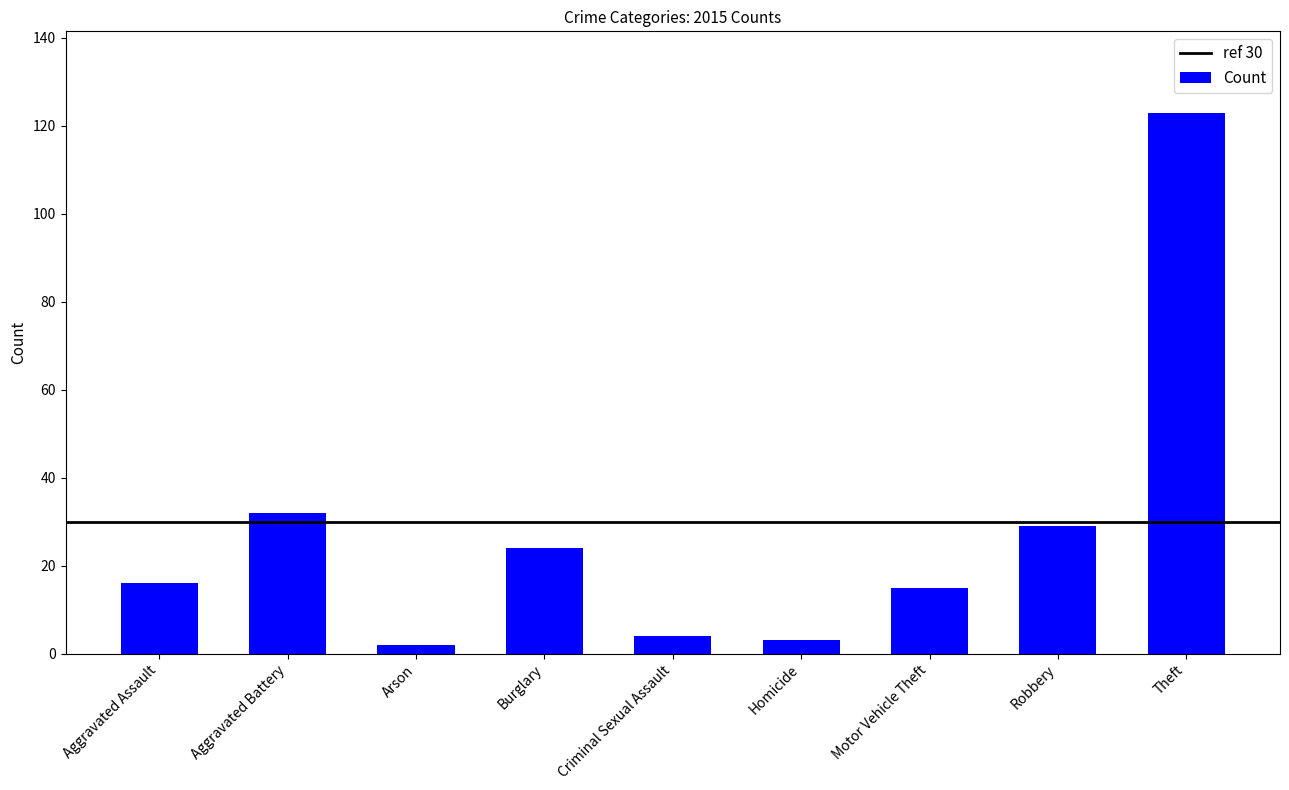

What value does the data have at Motor Vehicle Theft?

15